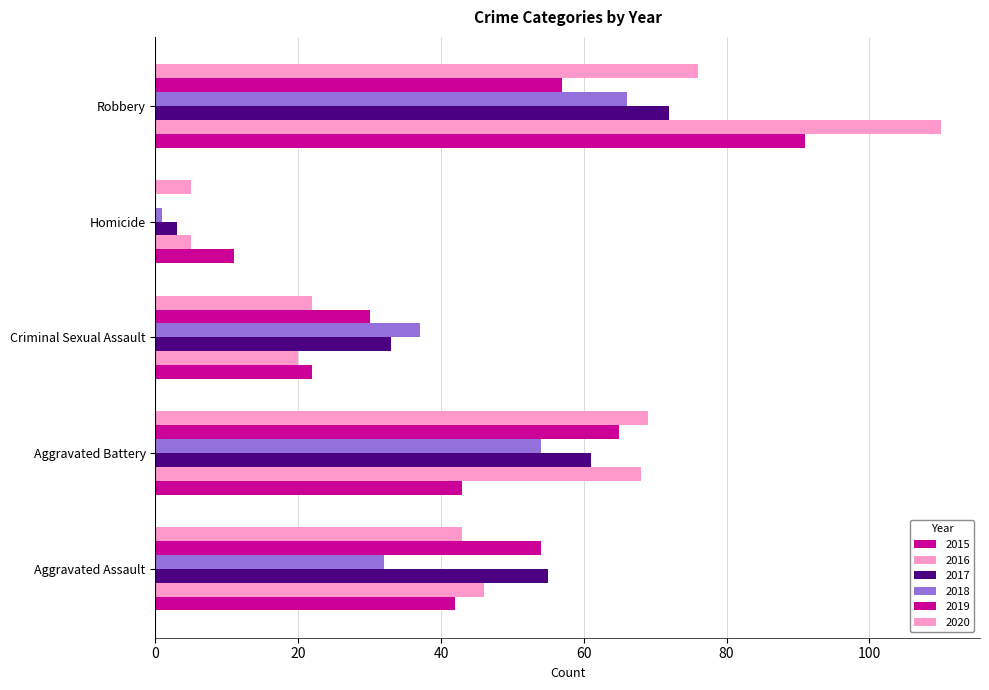

What is the label of the 3rd bar from the right?

Criminal Sexual Assault